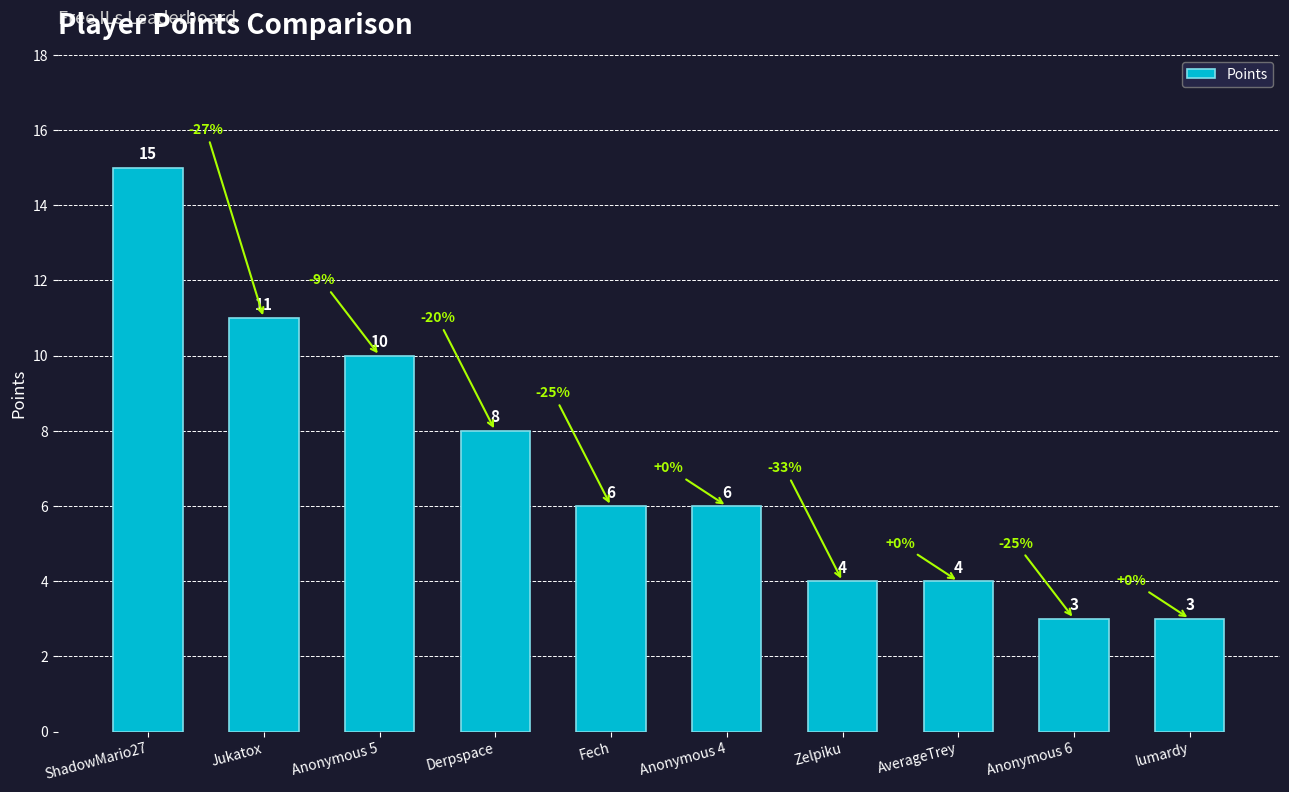

What is the label of the 7th bar from the right?

Derpspace